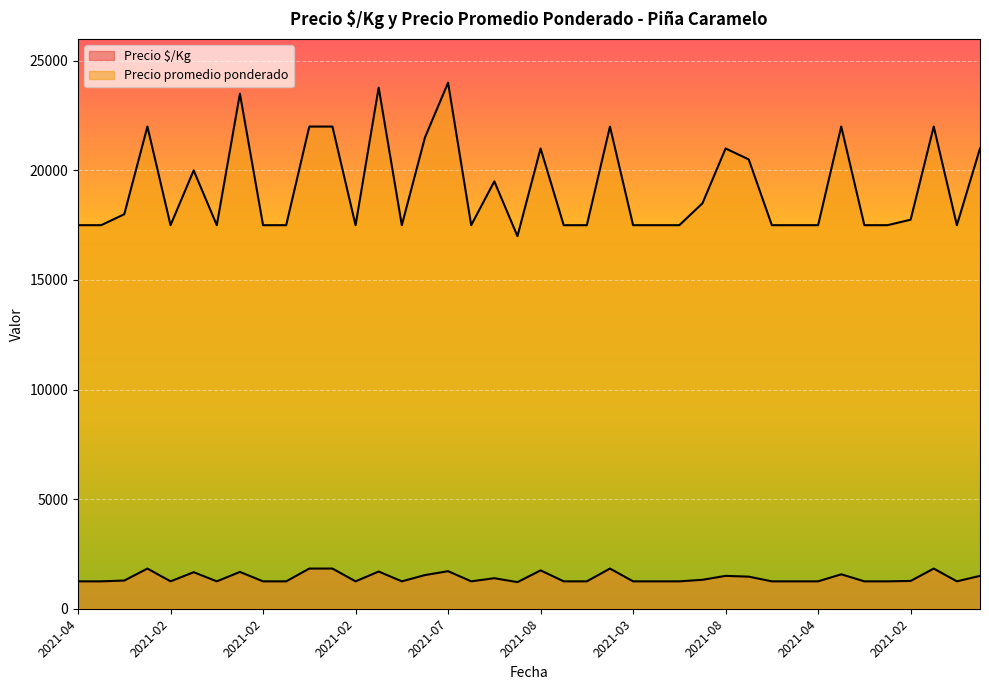

Does the chart display data point markers on the line(s)?

No